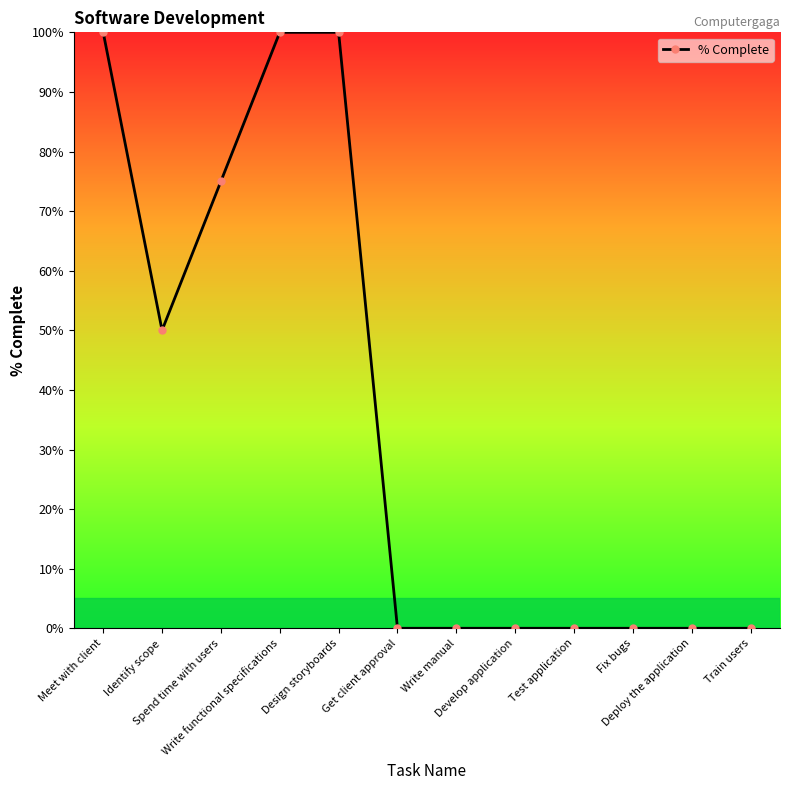

Is it true that the value at Write manual is 0.7?

False